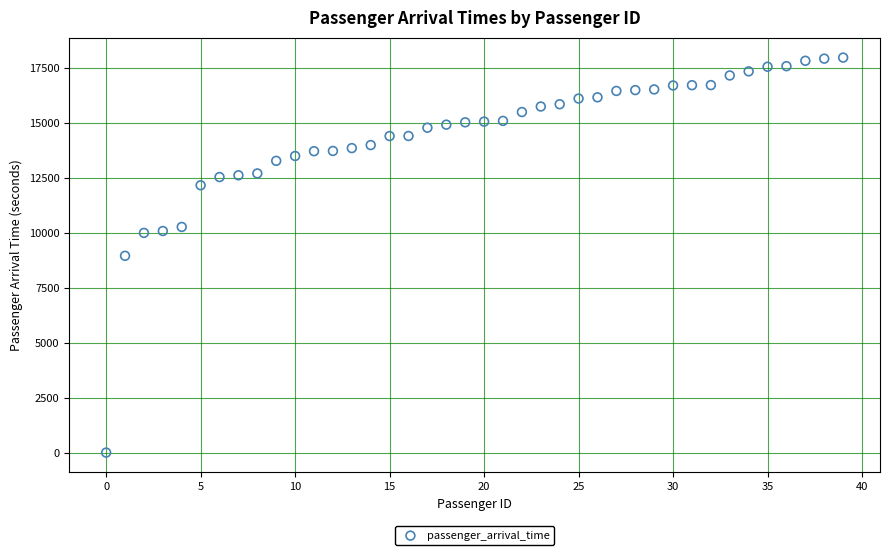

What is the range of Y values (max minus min)?

17956